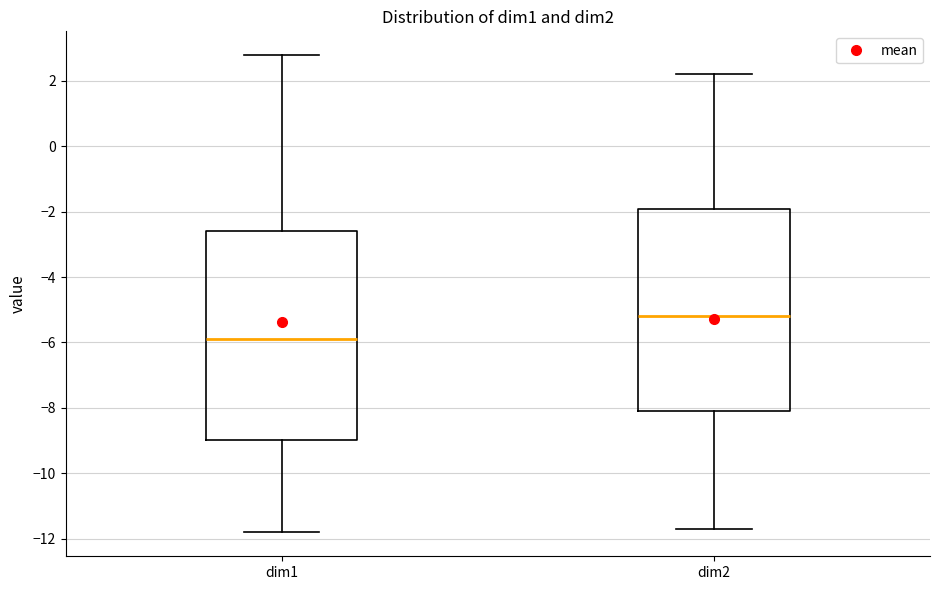

Where is the lower edge of the box for dim2 on the y-axis? The values are not printed on the chart, so give them approximately, as read against the axis.

-8.0